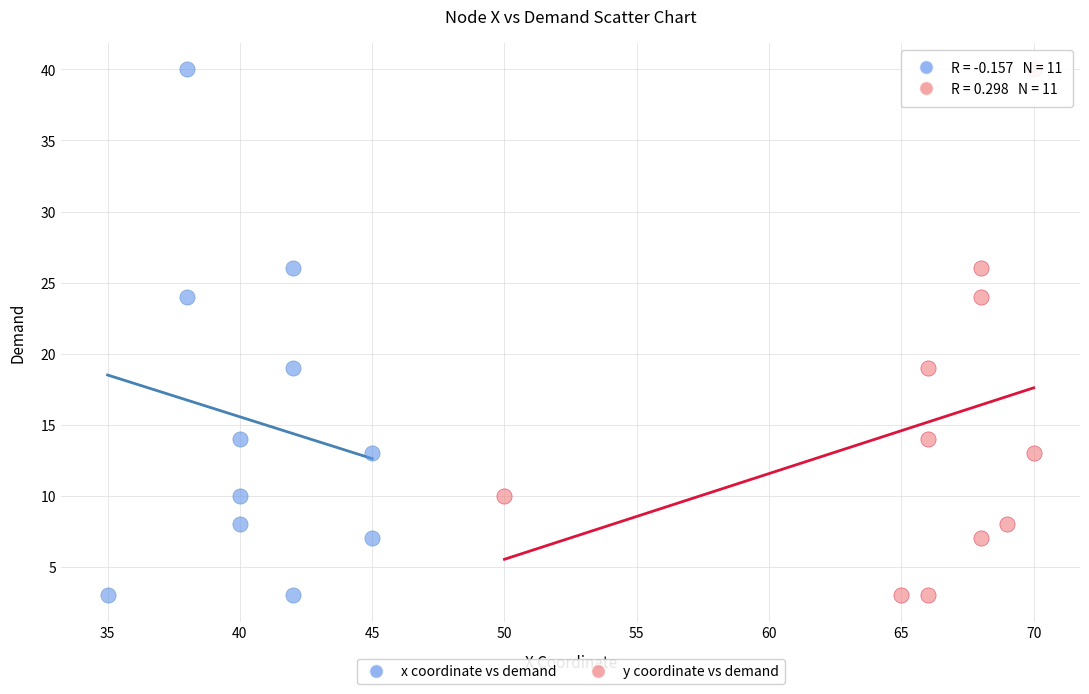

What are all the series names shown in the legend?

x coordinate vs demand, y coordinate vs demand